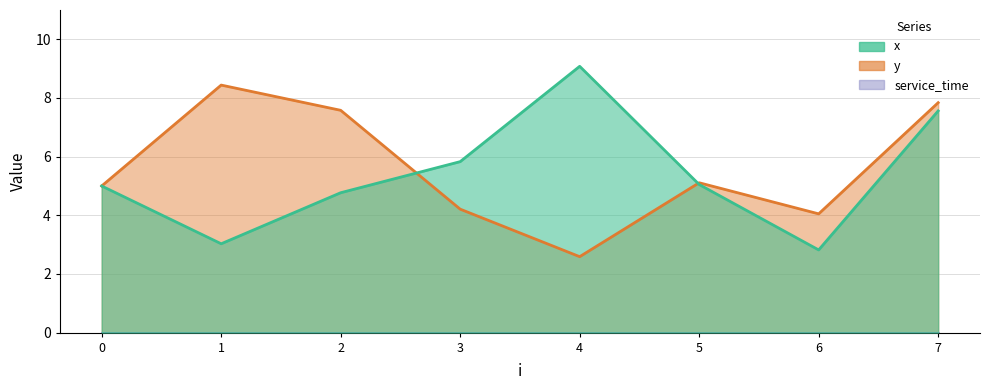

Read the y value at 6.

4.0